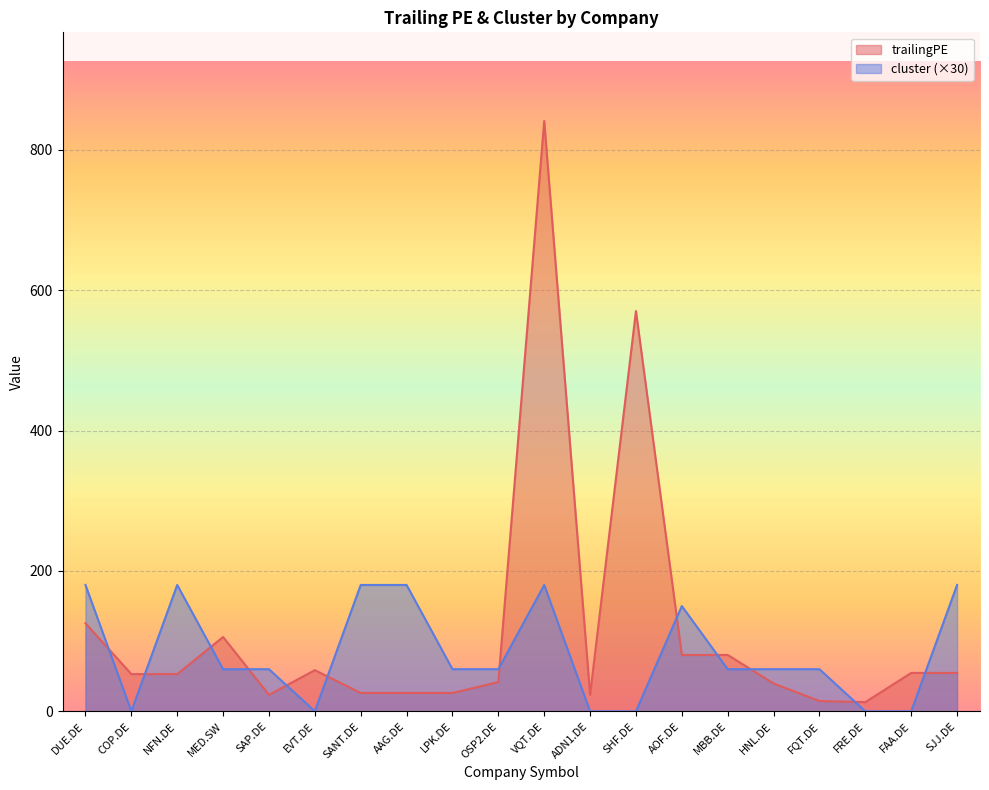

The value of cluster at EVT.DE is 0.0. True or false?

True